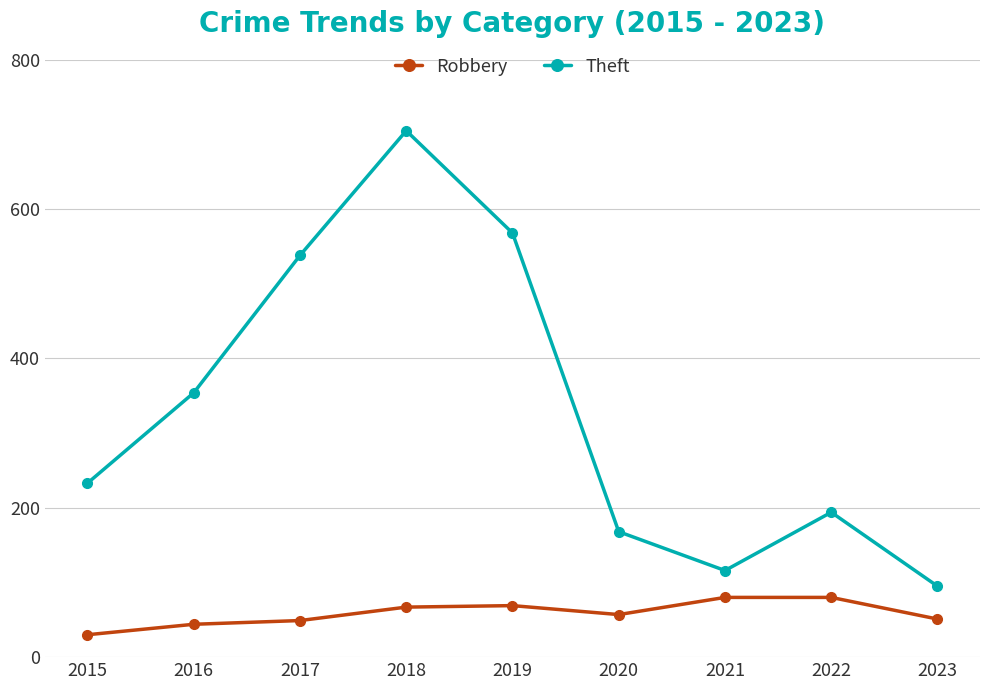

The value of Robbery at 2021 is 42. True or false?

False